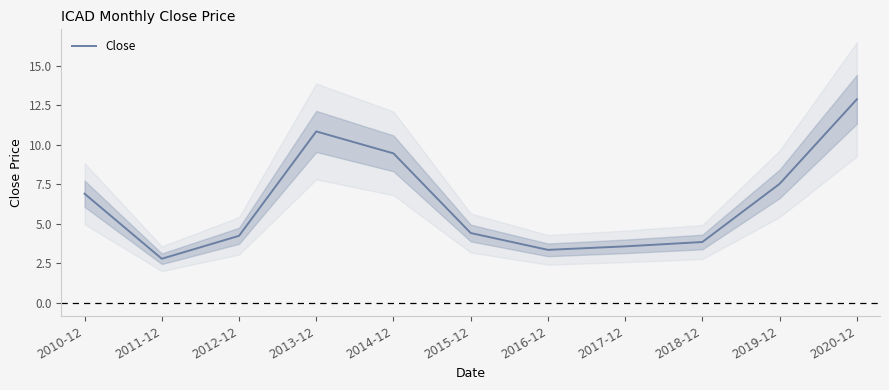

List the labels in order of value, largest first.

2020-12, 2013-12, 2014-12, 2019-12, 2010-12, 2015-12, 2012-12, 2018-12, 2017-12, 2016-12, 2011-12